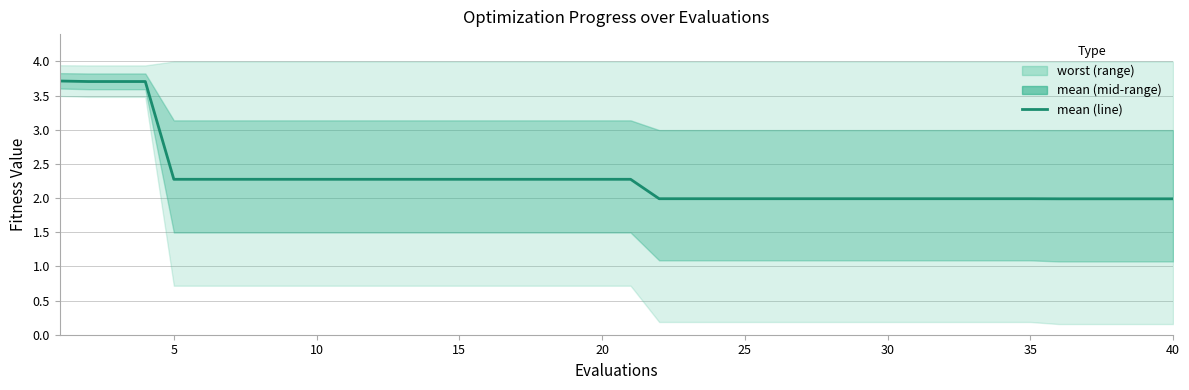

True or false: there are more than 2 points higher than both neighbors.

False